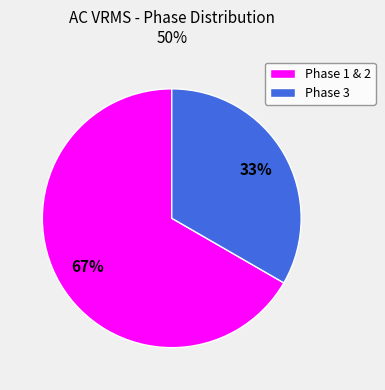

Rank the categories by value from highest to lowest.

Phase 1 & 2, Phase 3